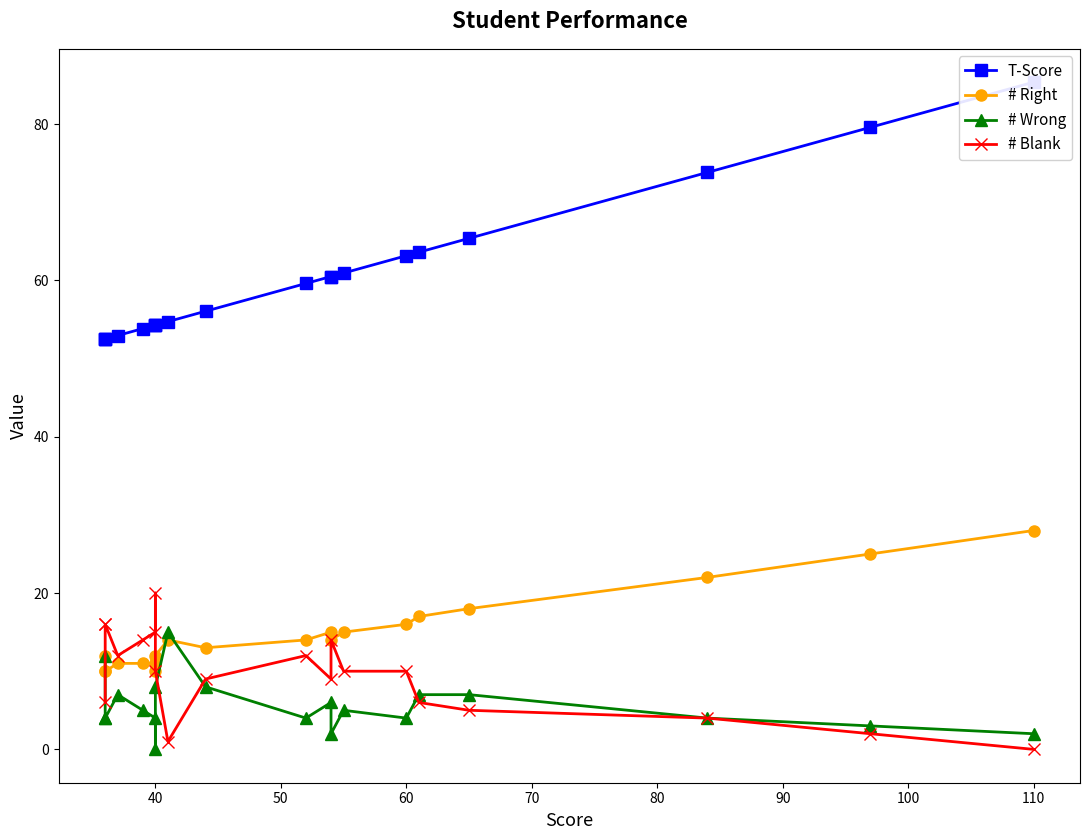

How many values in the # Wrong series exceed 5?

8